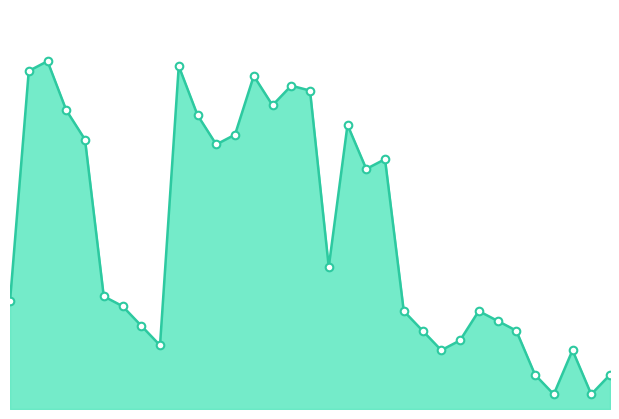

Does the chart have visible grid lines?

No